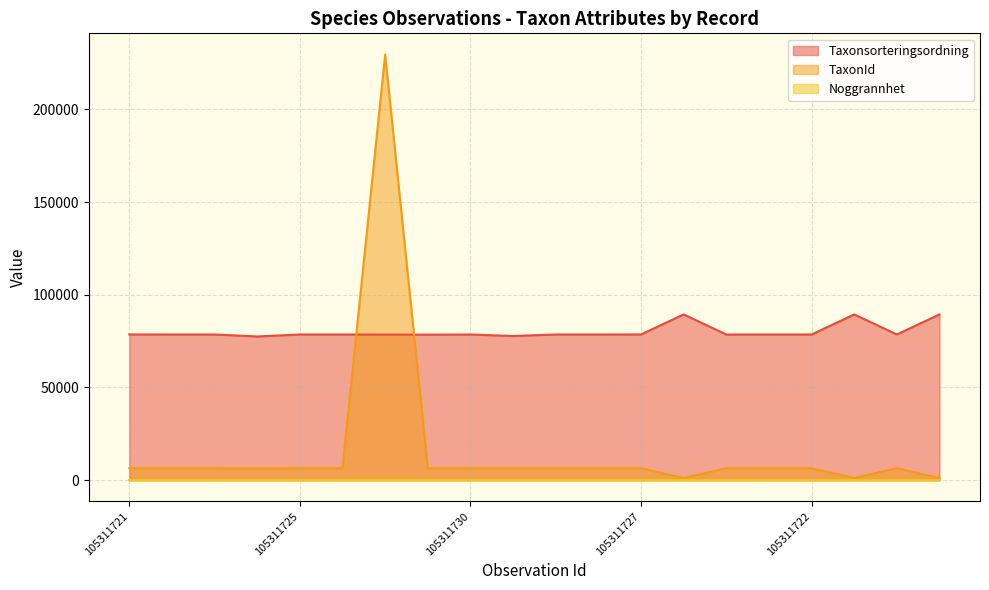

Which series has the largest range (max minus min)?

TaxonId